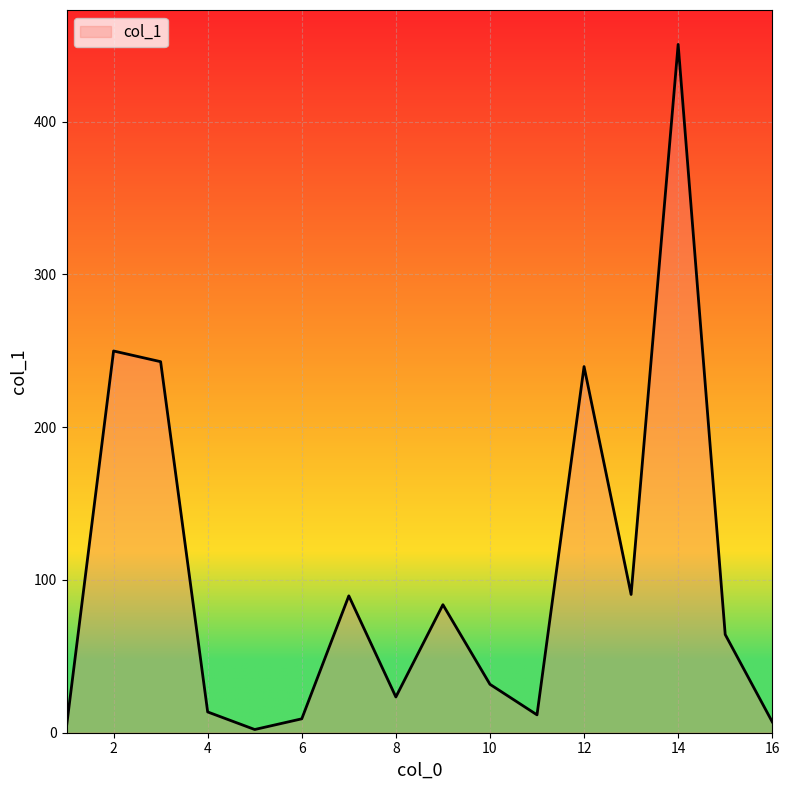

What is the difference between the maximum and minimum values?

448.5